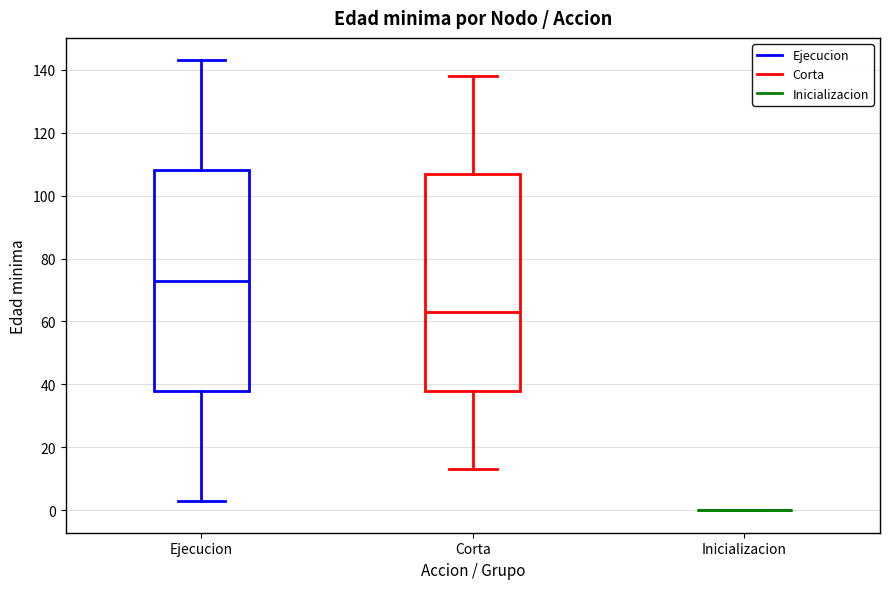

Reading left to right, transcribe this box plot: for each box, give where its median line is, the range the box spans, and where its two whiskers end, as read against the y-axis. The values are not printed on the chart, so give them approximately, as read against the axis.

Ejecucion: median 74, box 38 to 108, whiskers 4 to 144
Corta: median 64, box 38 to 106, whiskers 14 to 138
Inicializacion: box collapsed to a line at 0, whiskers 0 to 0